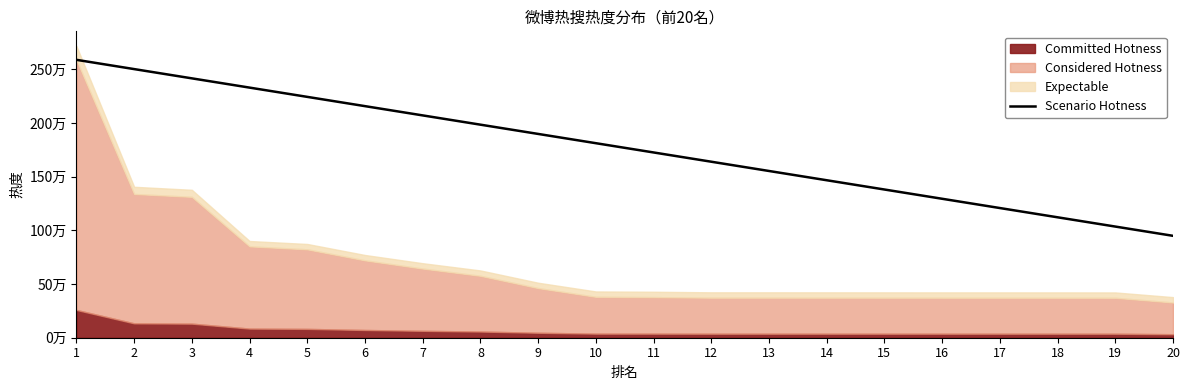

What is the maximum value shown in the chart?

2589964.0